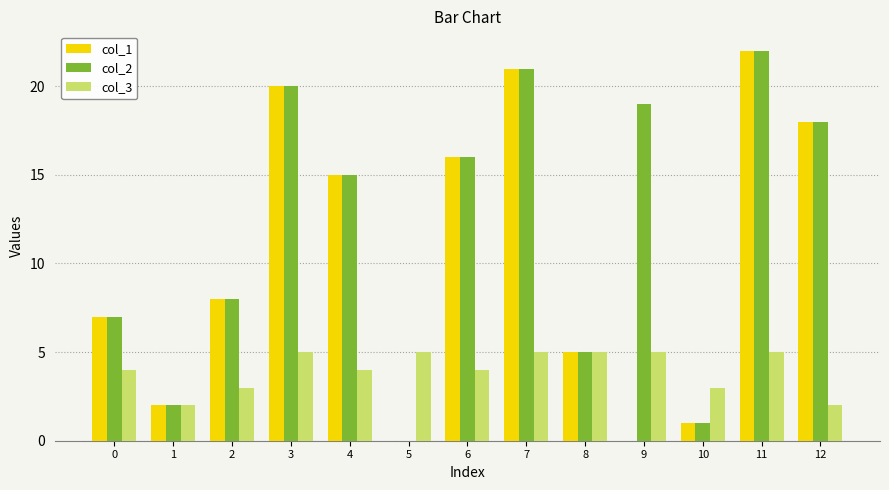

What are all the series names shown in the legend?

col_1, col_2, col_3